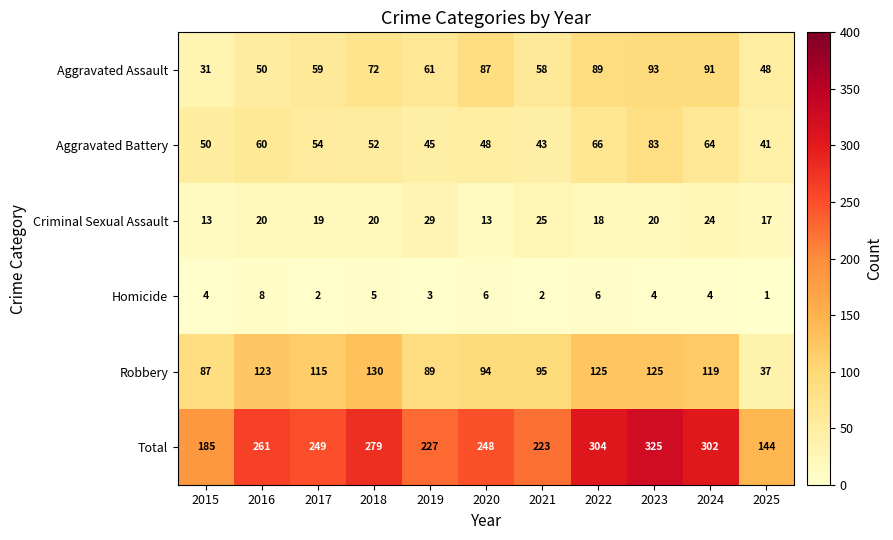

Is it true that Total equals 376 at 2016?

False